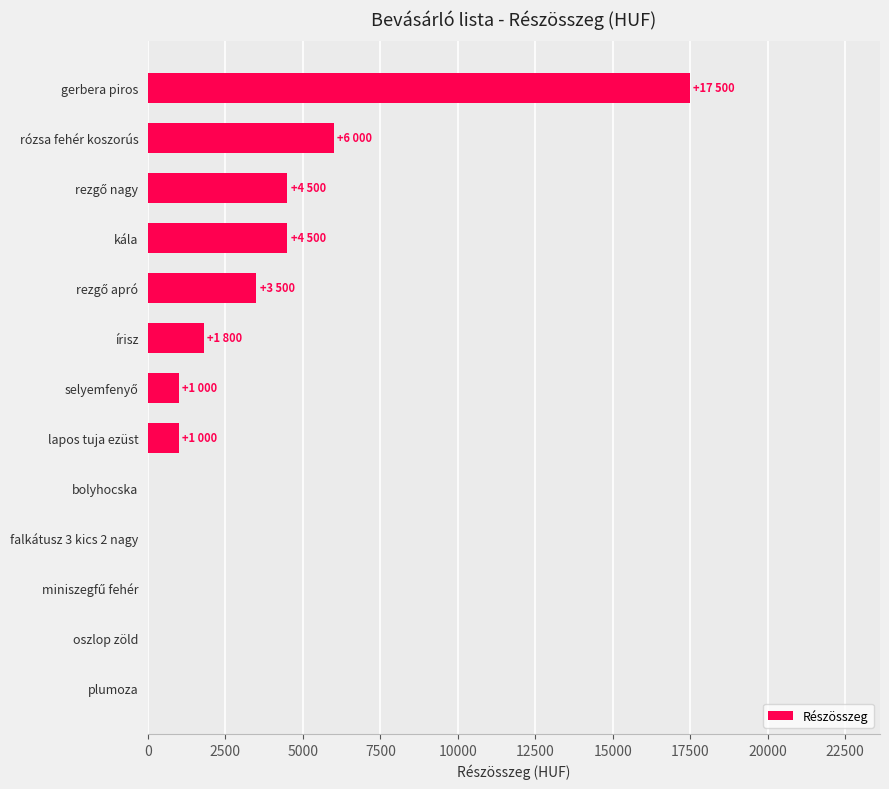

At which label is the value closest to 8750?

rózsa fehér koszorús